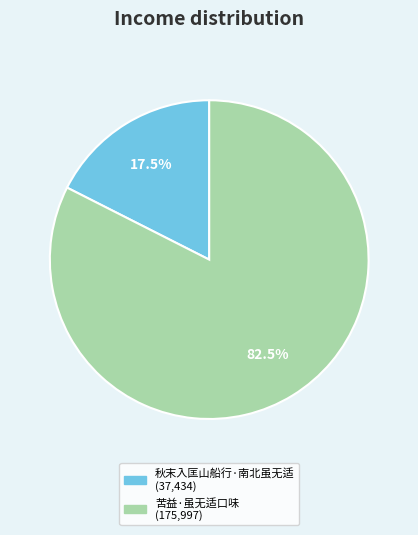

Which slice is the smallest?

秋末入匡山船行·南北虽无适